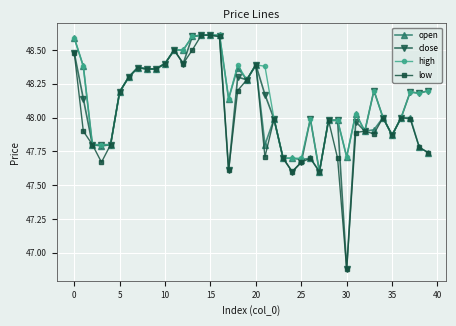

What are all the series names shown in the legend?

open, close, high, low